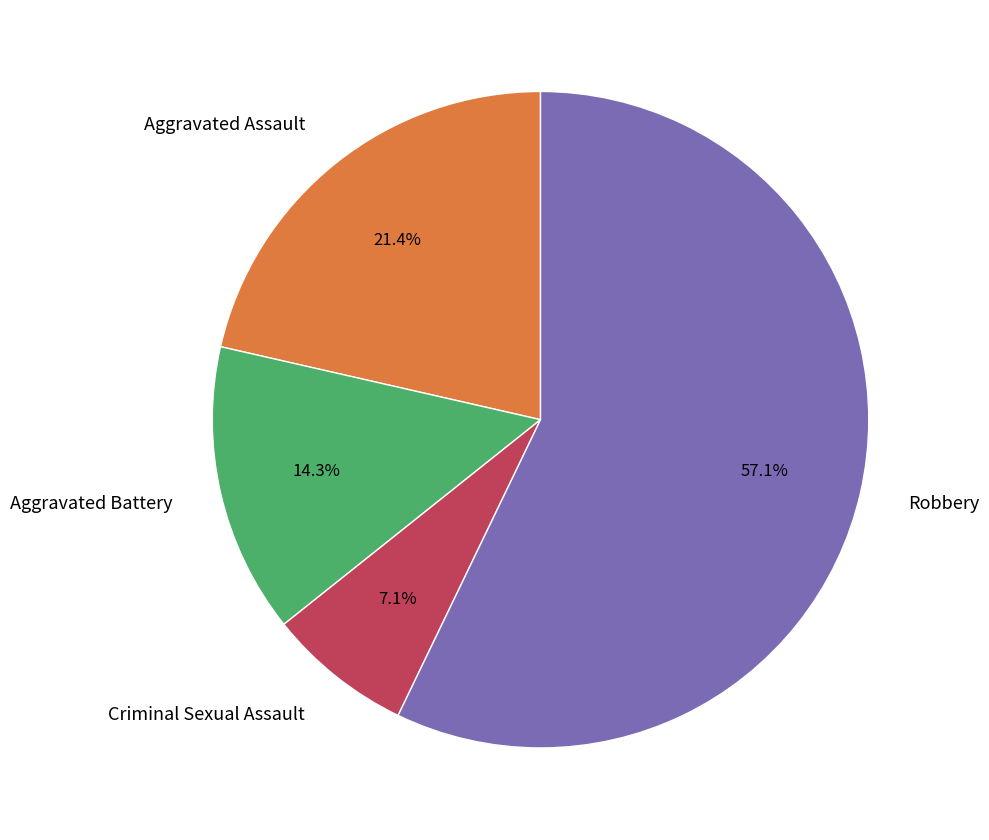

Rank the categories by value from highest to lowest.

Robbery, Aggravated Assault, Aggravated Battery, Criminal Sexual Assault